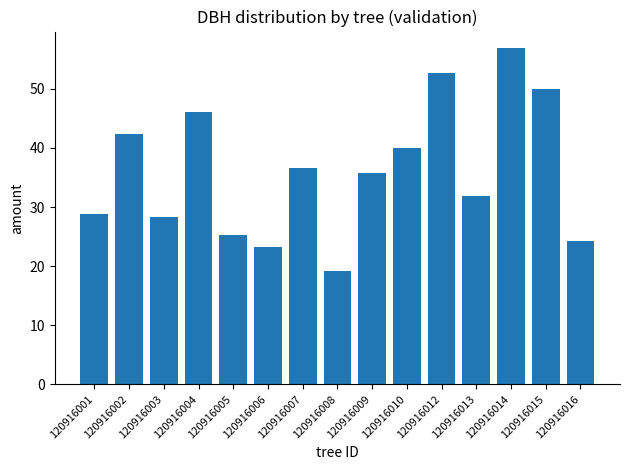

Where does the data first go above 35?

120916002